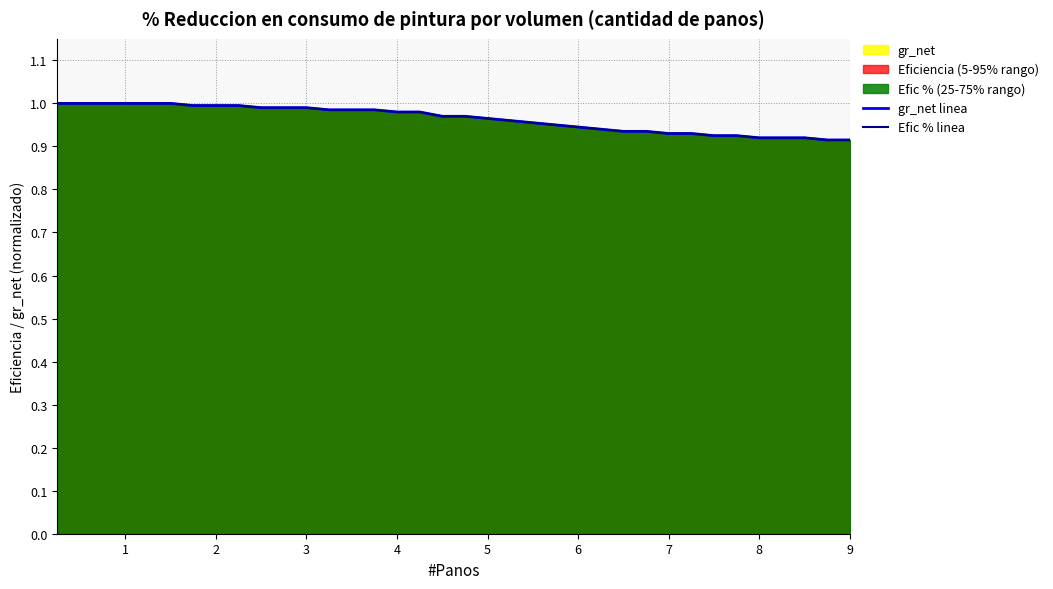

What is the sum of the Efic % linea values at 6 and 3?

2.0